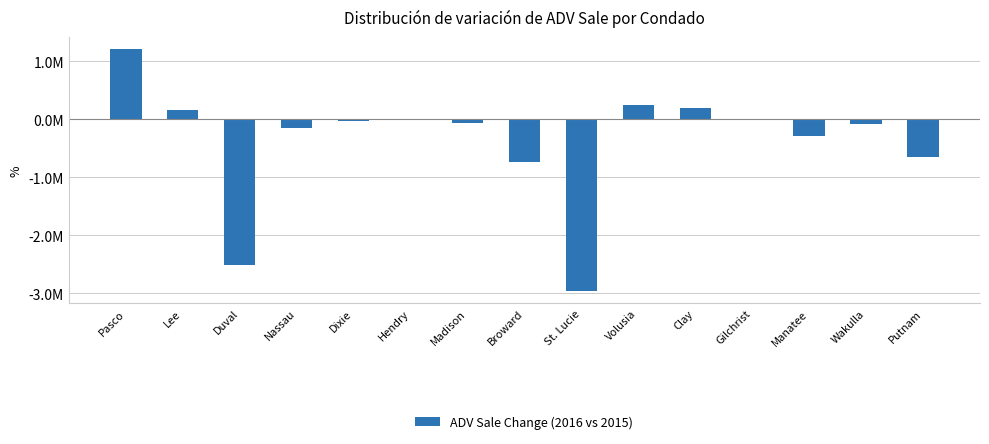

How many values are above zero?

4